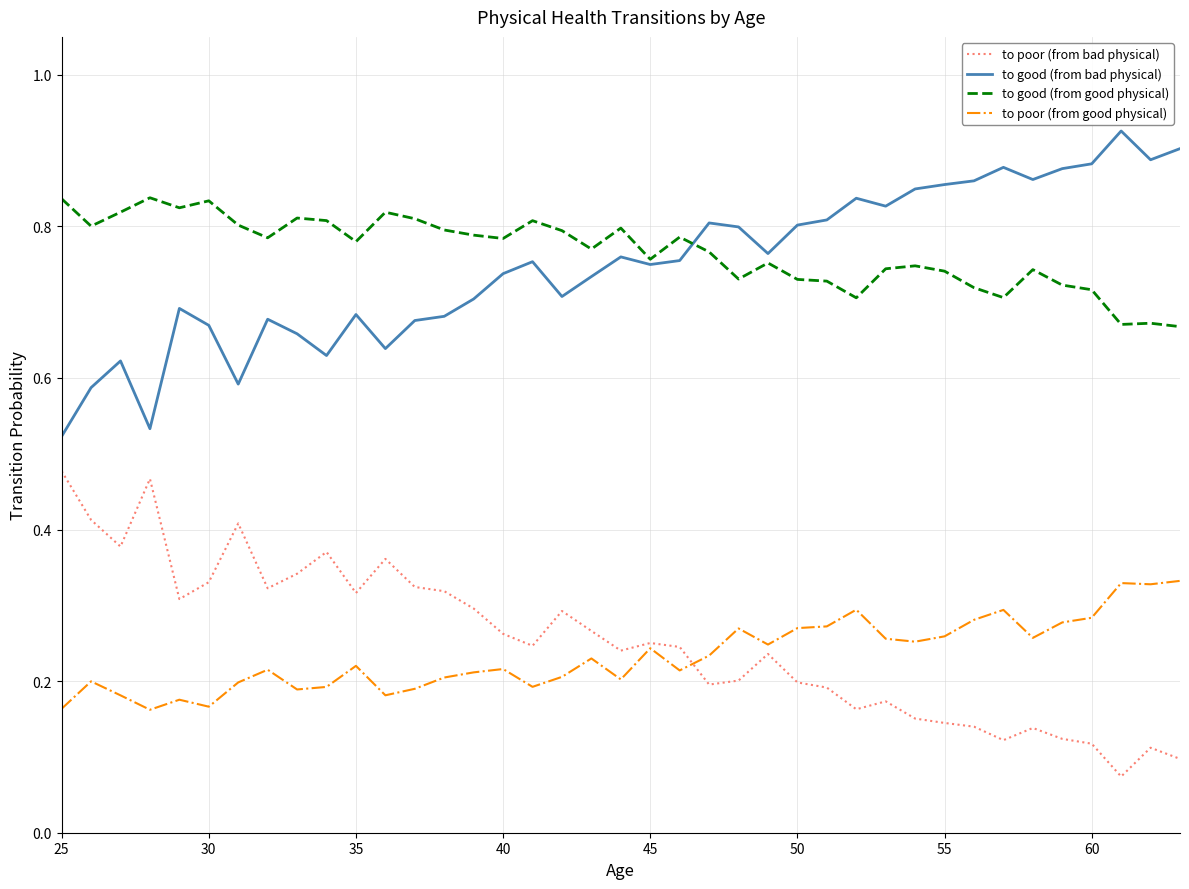

List the series in order of their peak value, lowest first.

to poor (from good physical), to poor (from bad physical), to good (from good physical), to good (from bad physical)